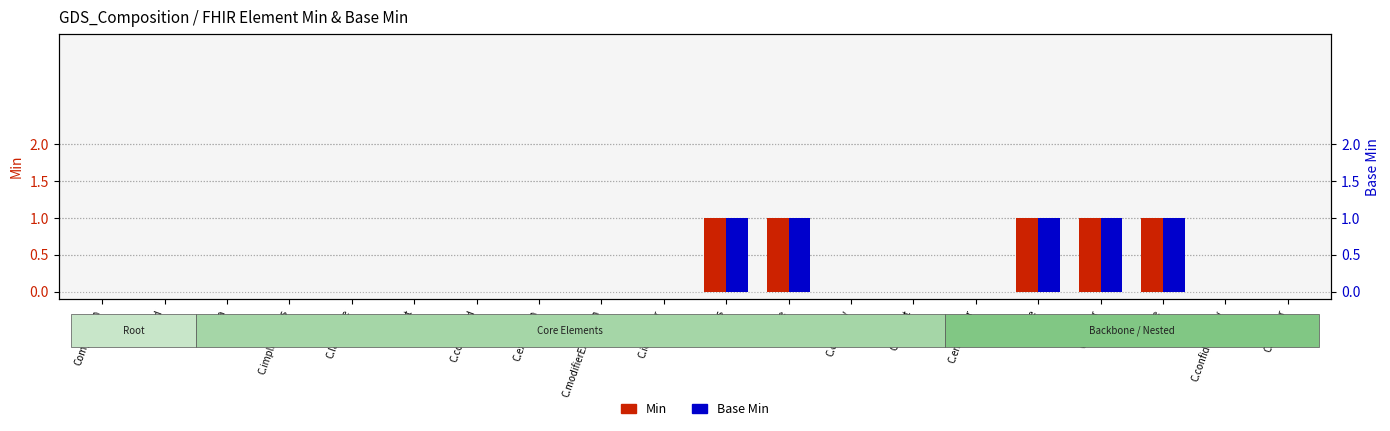

How many values in Base Min are above zero?

5